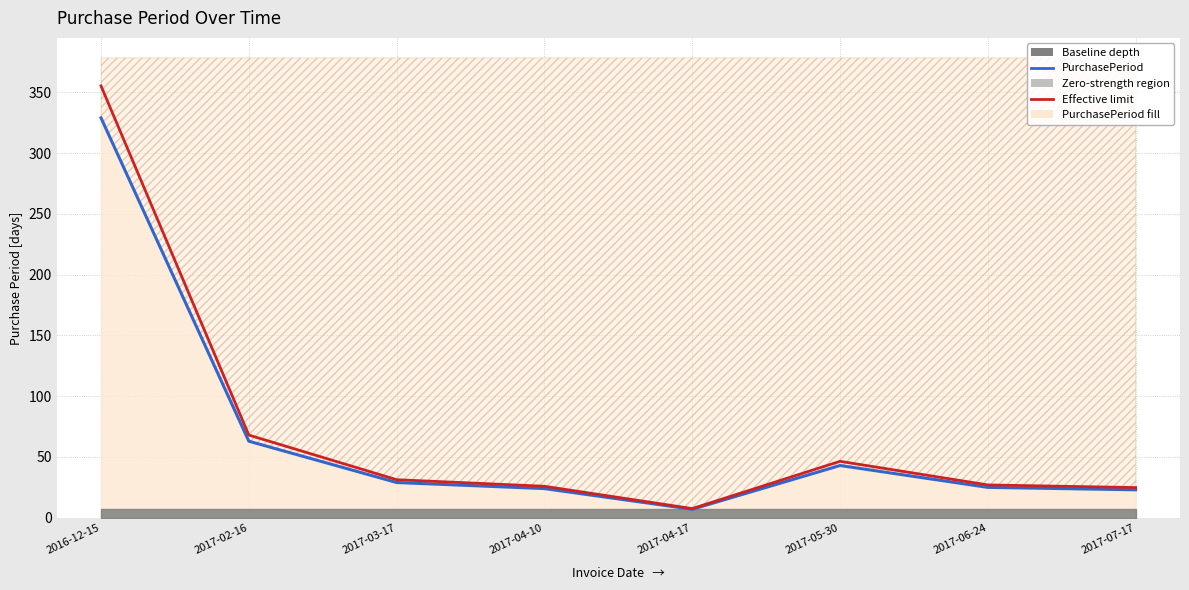

Which label corresponds to the largest value in the chart?

2016-12-15